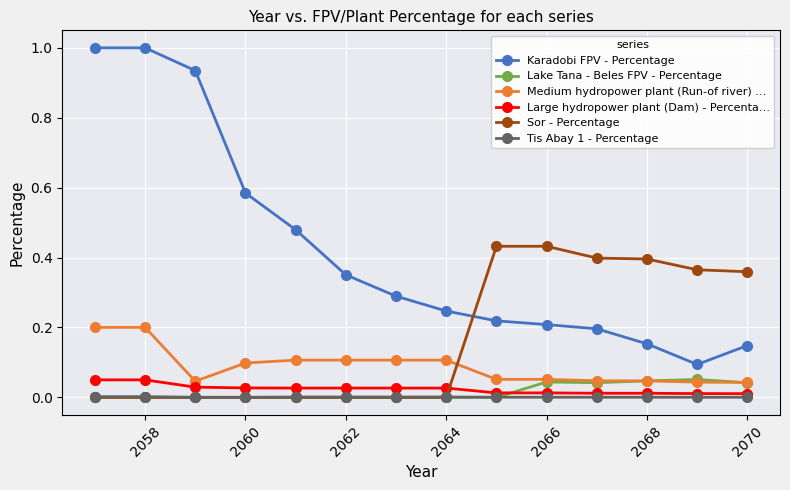

Which series has the largest range (max minus min)?

Karadobi FPV - Percentage